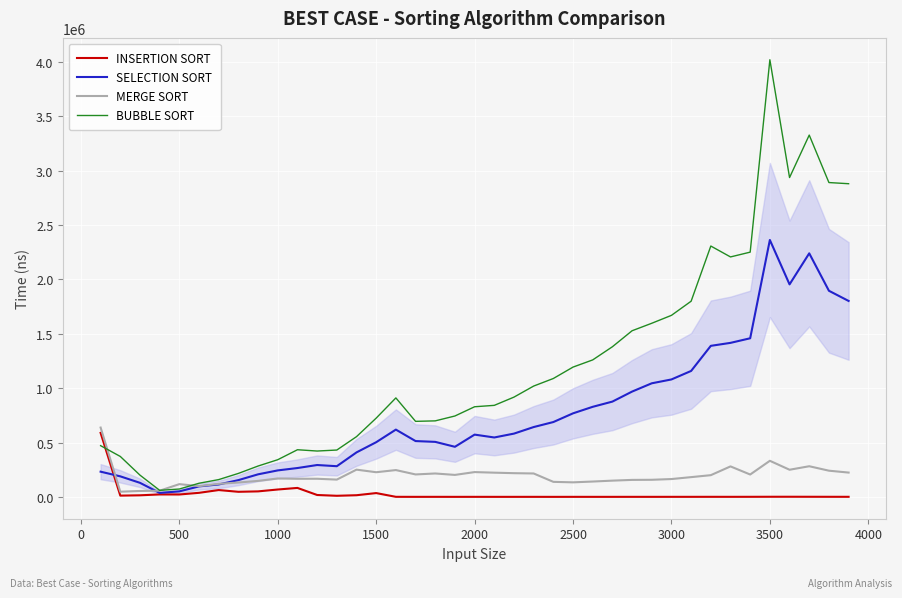

Which series has the largest total across all categories?

BUBBLE SORT